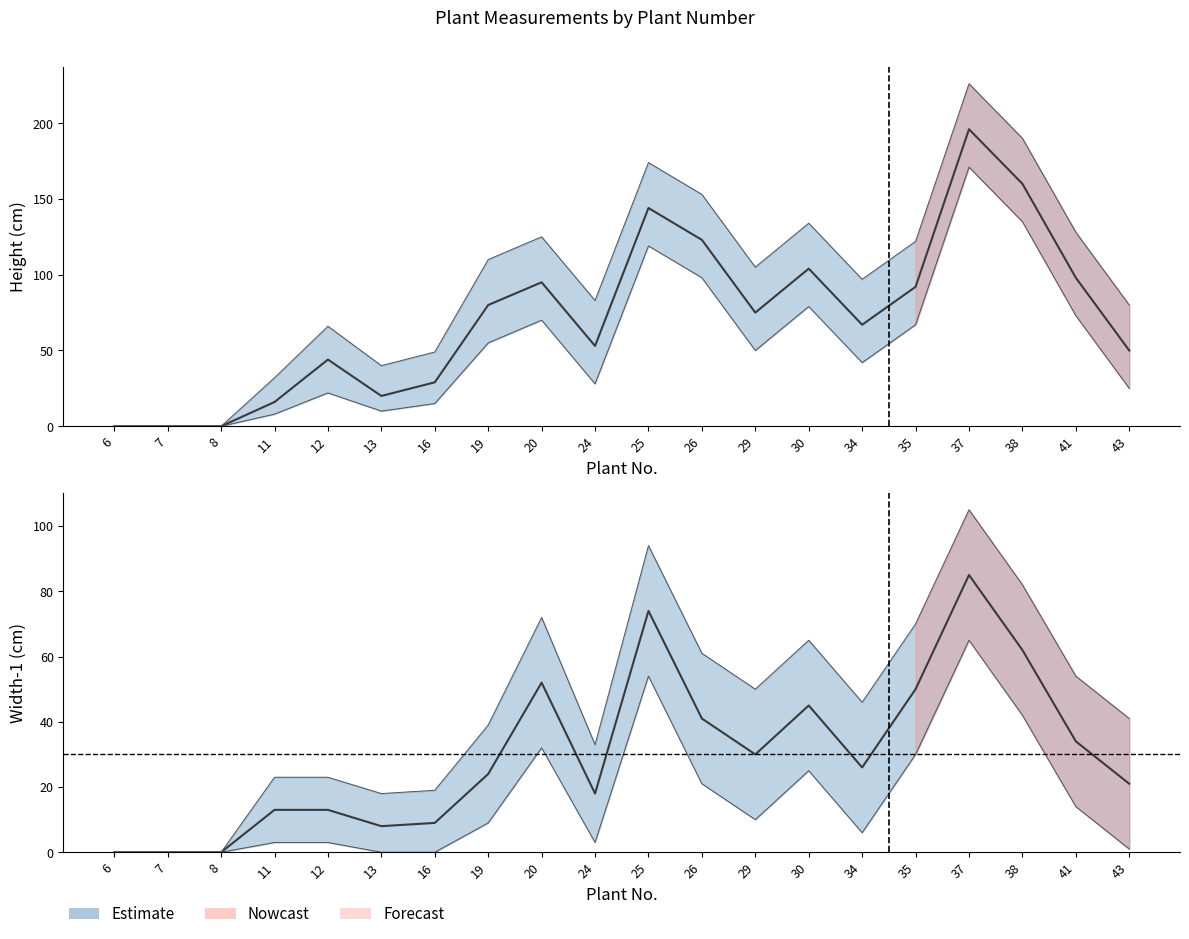

True or false: Width-1 (cm) has a value of 33 at 19.

False